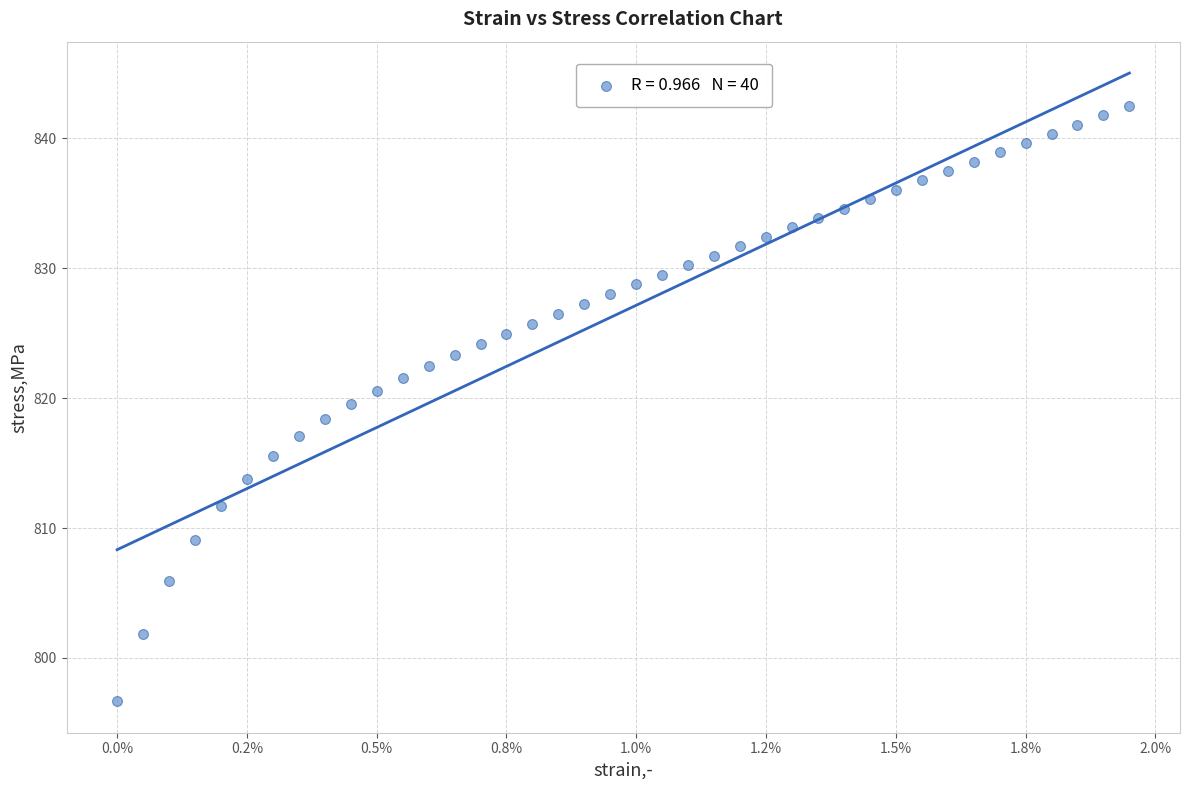

What is the range of Y values (max minus min)?

45.8